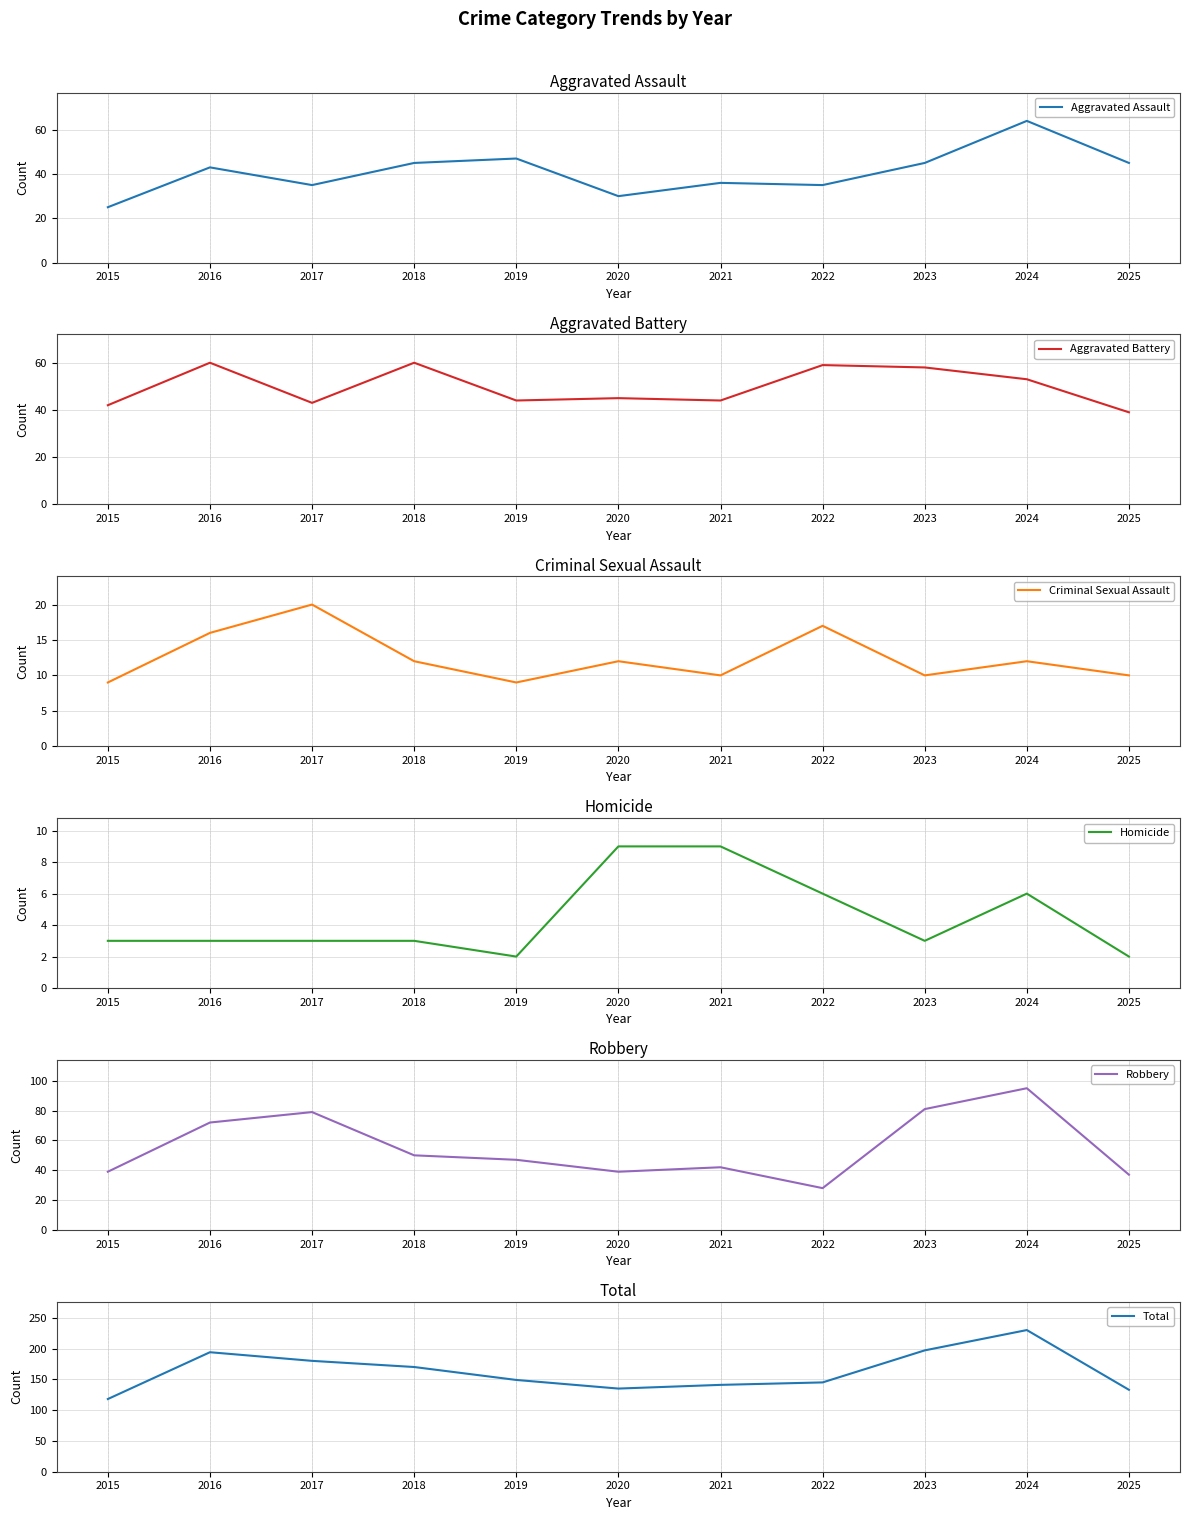

True or false: Homicide and Criminal Sexual Assault cross at least once.

False